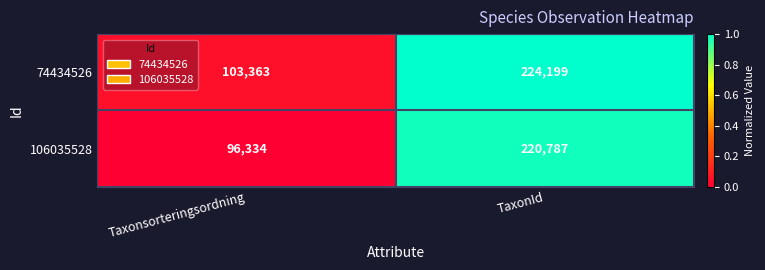

Which series has the largest range (max minus min)?

106035528